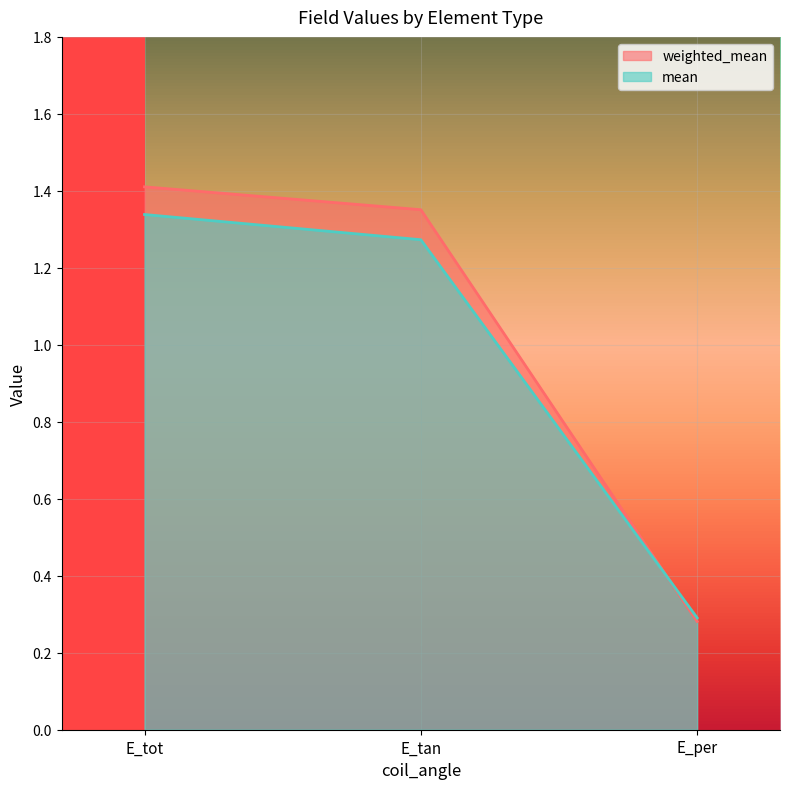

What is the minimum value shown in the chart?

0.3